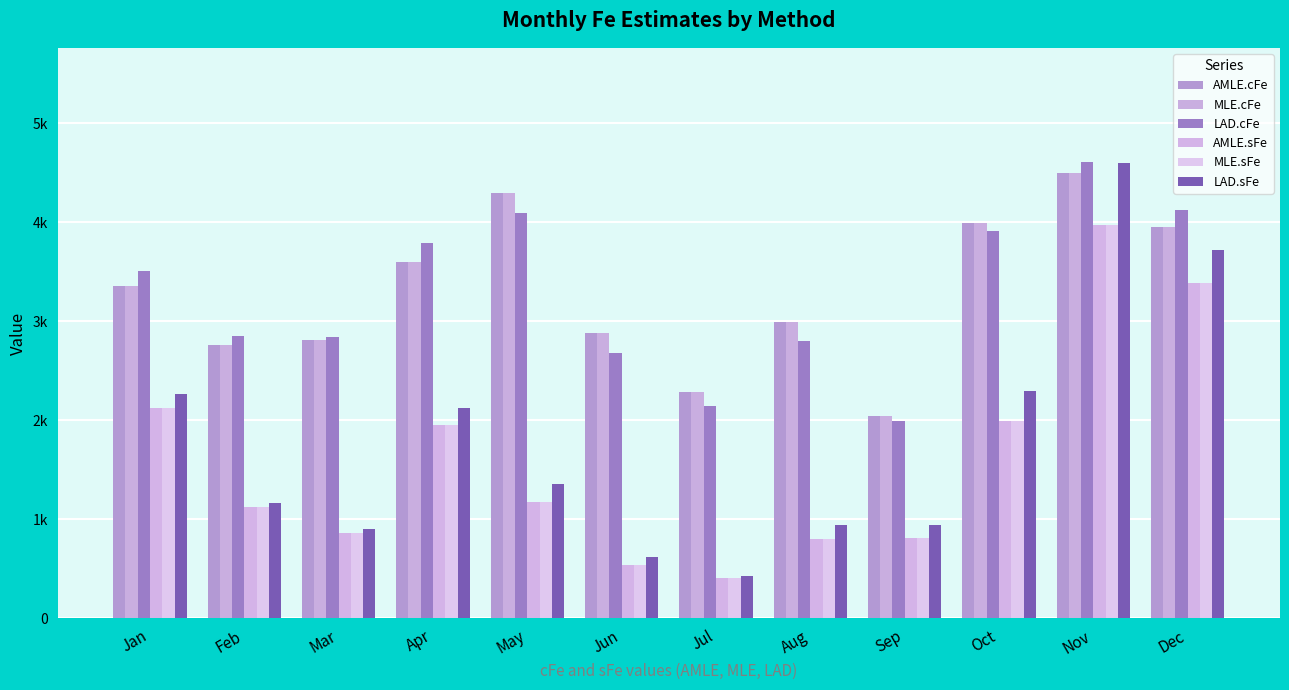

Reading left to right, what are all the values shown in this chart?

AMLE.cFe: 3360.3	2760.8	2814.2	3594.6	4298.4	2881.5	2286.7	2995.7	2039.4	3997.2	4501.9	3951.5
MLE.cFe: 3360.3	2760.8	2814.2	3594.6	4298.5	2881.5	2286.7	2995.7	2039.4	3997.2	4502.0	3951.5
LAD.cFe: 3508.2	2849.2	2837.3	3787.0	4090.7	2678.9	2142.6	2800.5	1994.9	3914.9	4608.9	4128.9
AMLE.sFe: 2122.8	1125.4	862.0	1950.4	1174.6	543.4	405.1	801.9	809.4	1993.6	3975.6	3383.3
MLE.sFe: 2123.5	1125.8	862.3	1950.7	1174.9	543.6	405.2	802.2	809.7	1994.3	3976.7	3384.3
LAD.sFe: 2265.9	1164.8	899.6	2130.1	1354.7	620.0	430.7	941.9	941.9	2298.2	4594.4	3725.2